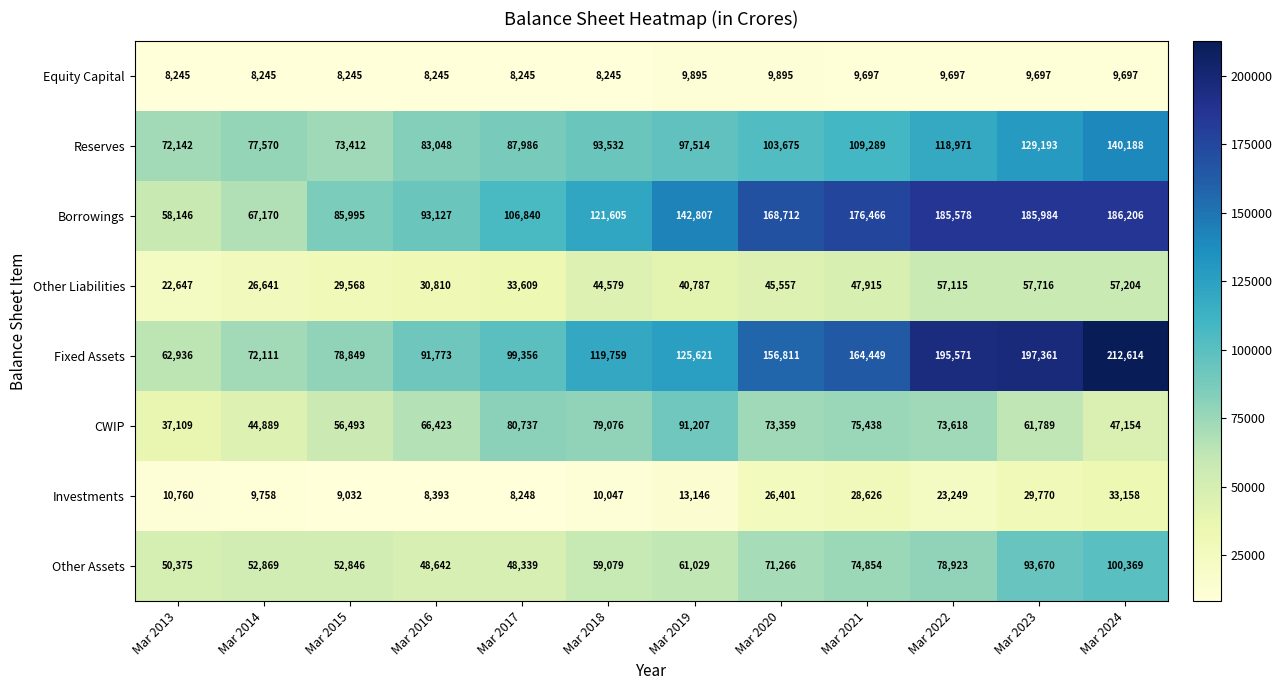

At how many categories does at least one series exceed 203107?

1